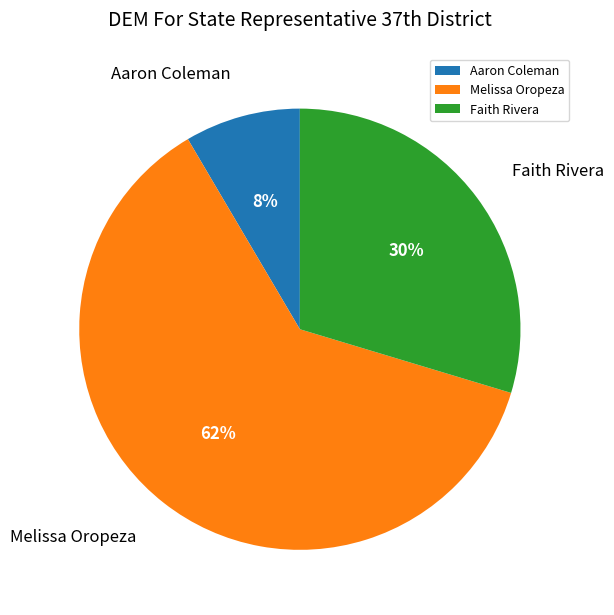

To the nearest percent, what is the average slice percentage?

33%